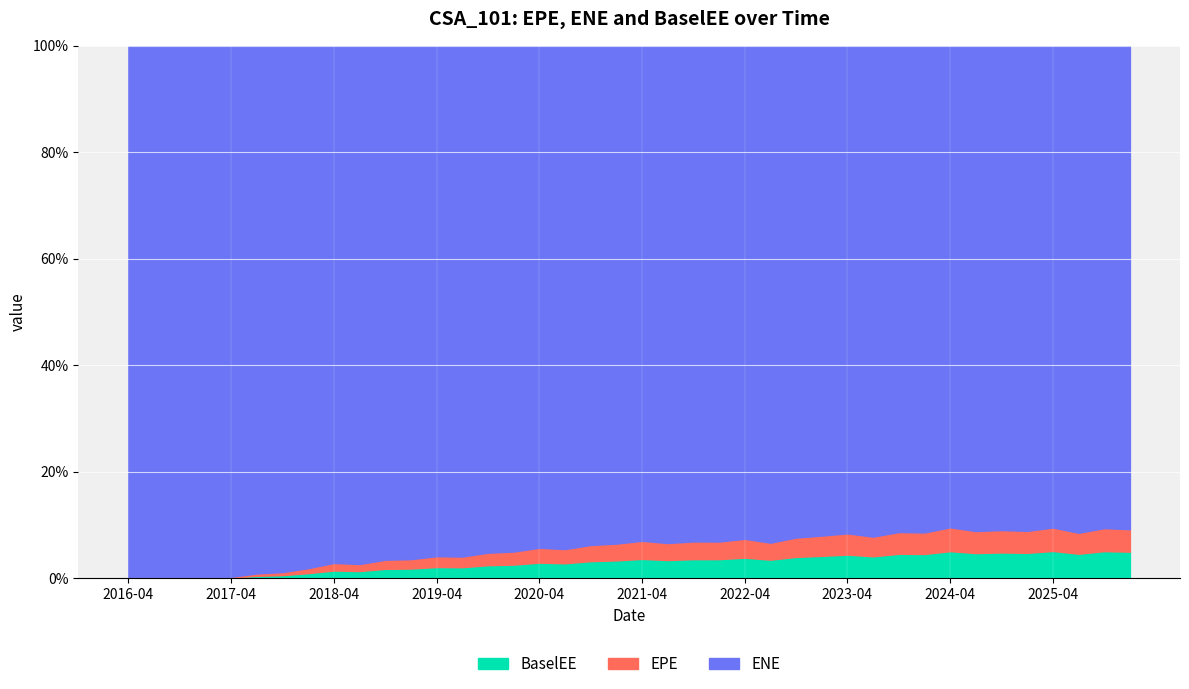

What is the sum of the ENE values at 2017-07-31 and 2019-01-31?

1215194.0